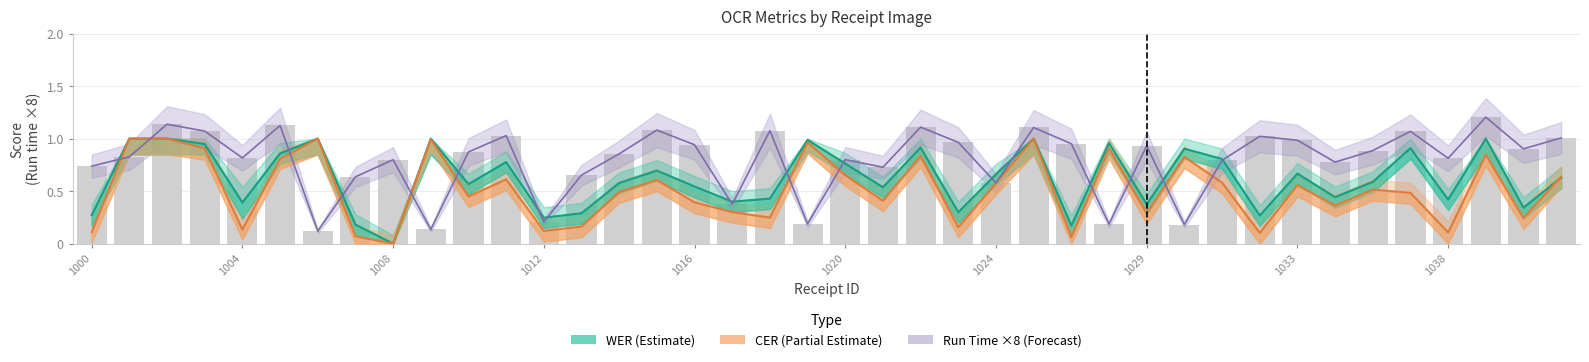

Reading left to right, list all the values displayed in this chart.

WER (Estimate): 0.3	1.0	1.0	0.9	0.4	0.9	1.0	0.2	0.0	1.0	0.6	0.8	0.2	0.3	0.6	0.7	0.5	0.4	0.4	1.0	0.8	0.5	0.9	0.3	0.7	1.0	0.2	1.0	0.4	0.9	0.8	0.3	0.7	0.4	0.6	0.9	0.4	1.0	0.3	0.6
CER (Partial Estimate): 0.1	1.0	1.0	0.9	0.1	0.8	1.0	0.1	0.0	1.0	0.4	0.6	0.1	0.2	0.5	0.6	0.4	0.3	0.2	1.0	0.7	0.4	0.8	0.2	0.6	1.0	0.1	0.9	0.3	0.8	0.6	0.1	0.6	0.4	0.5	0.5	0.1	0.8	0.2	0.6
Run Time ×8 (Forecast): 0.7	0.8	1.1	1.1	0.8	1.1	0.1	0.6	0.8	0.1	0.9	1.0	0.2	0.7	0.9	1.1	0.9	0.4	1.1	0.2	0.8	0.7	1.1	1.0	0.6	1.1	1.0	0.2	0.9	0.2	0.8	1.0	1.0	0.8	0.9	1.1	0.8	1.2	0.9	1.0